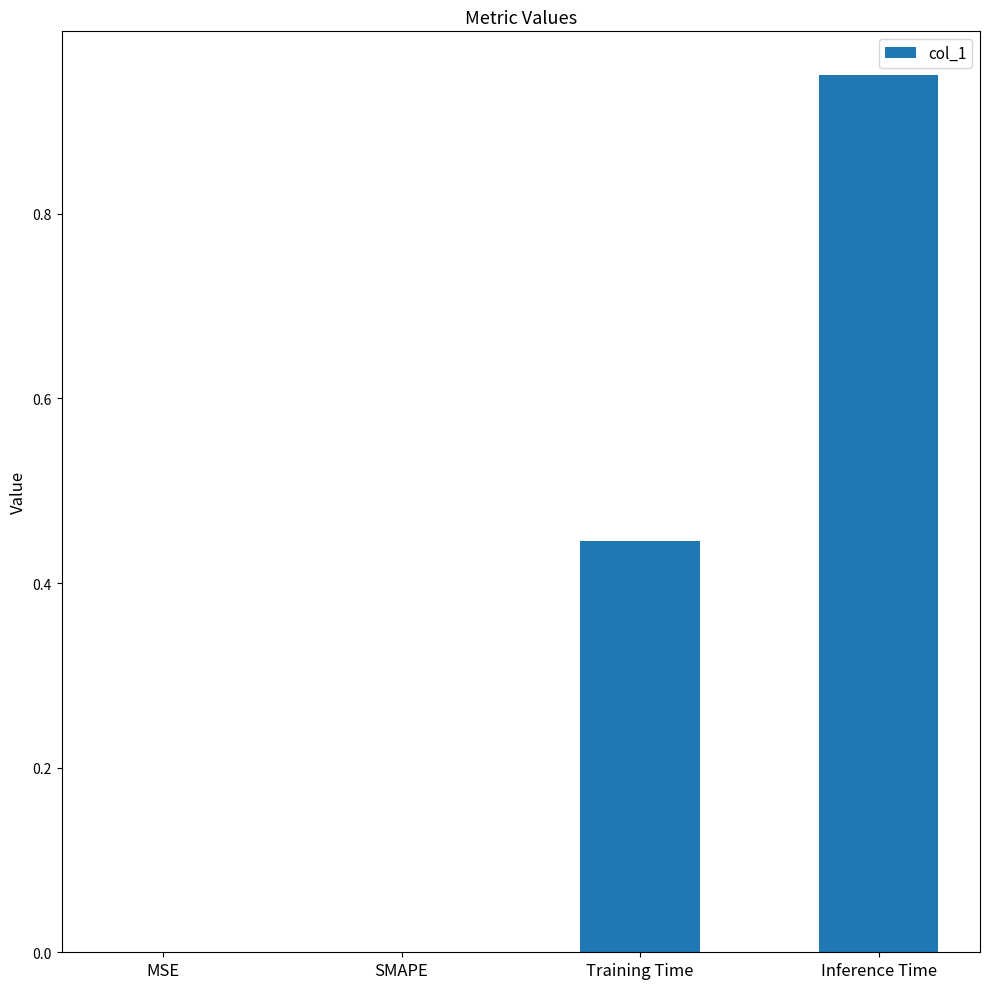

What is the sum of all values?

1.4